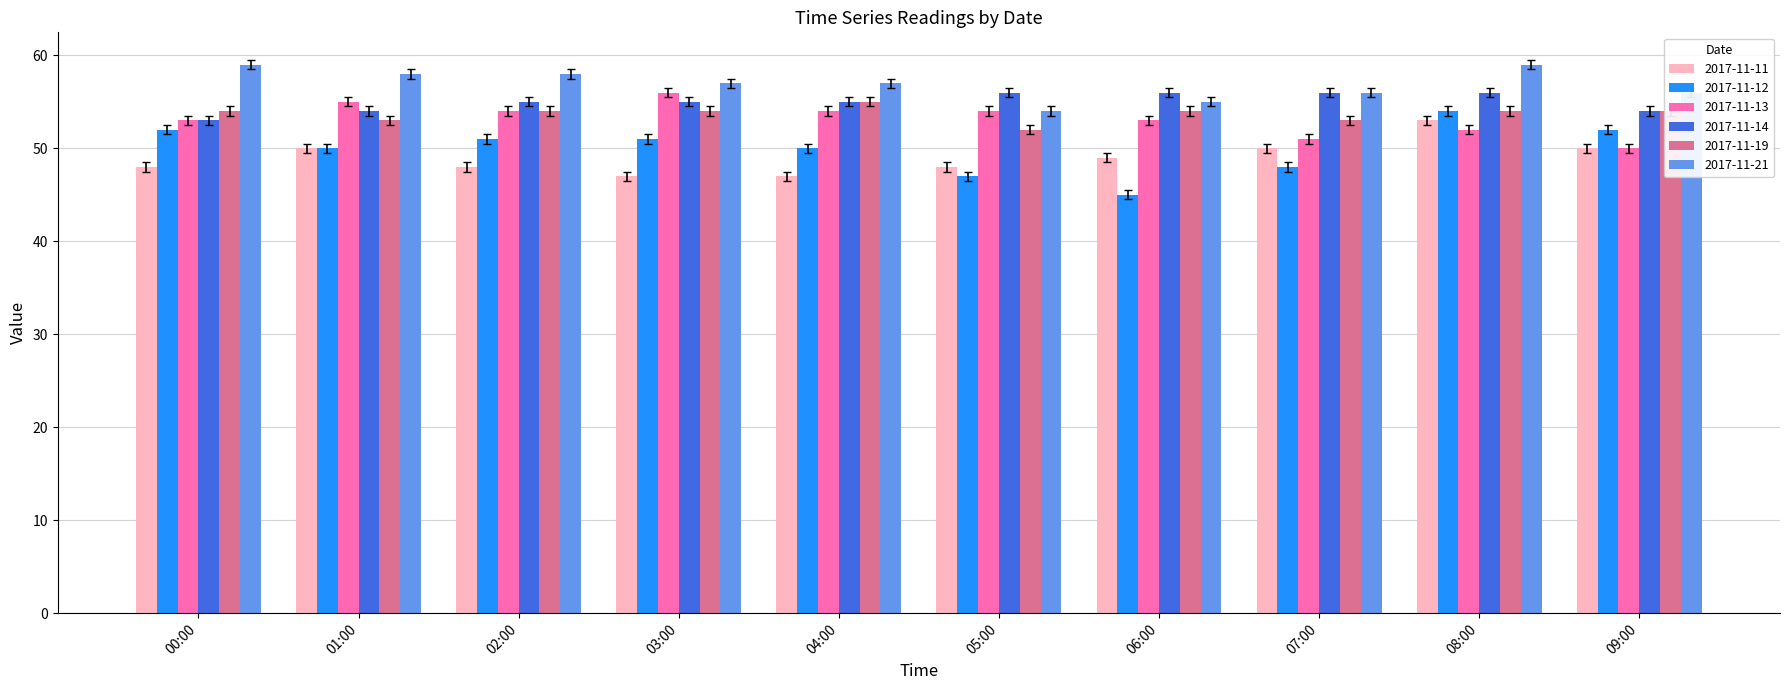

The value of 2017-11-19 at 01:00 is 26.5. True or false?

False